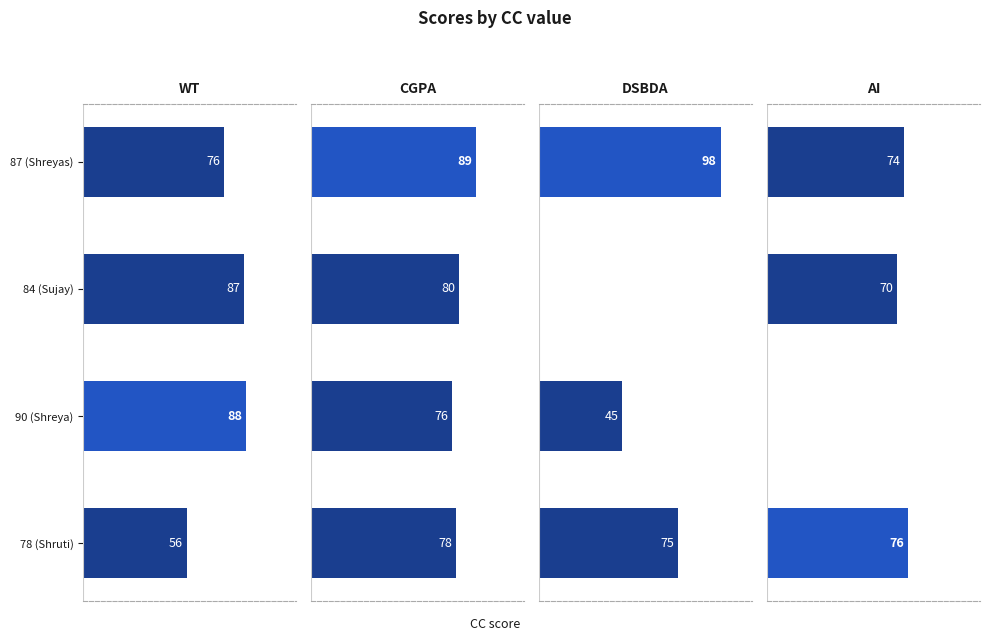

Does the chart contain stacked bars?

No